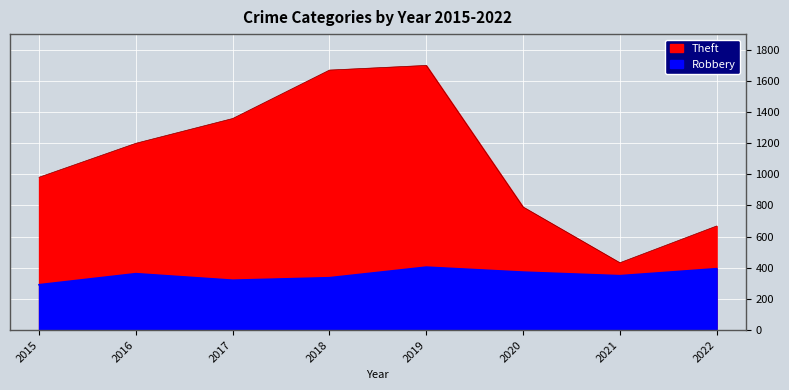

True or false: Theft and Robbery intersect in this chart.

False